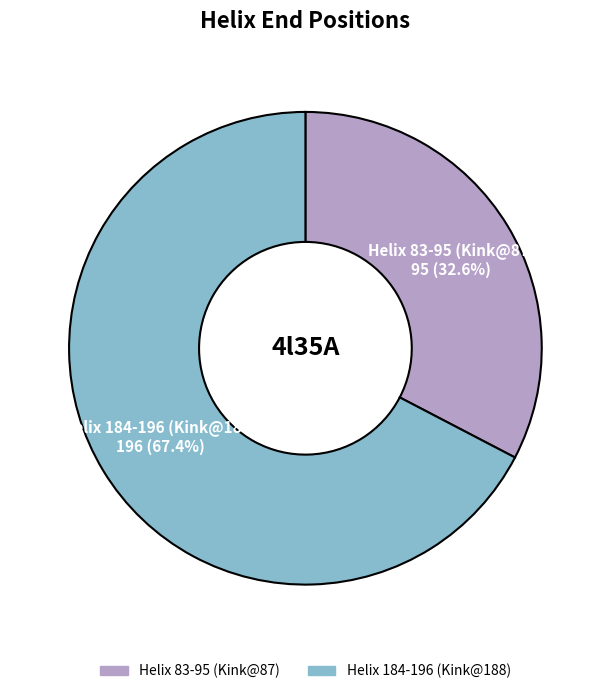

Count the number of slices in the pie.

2